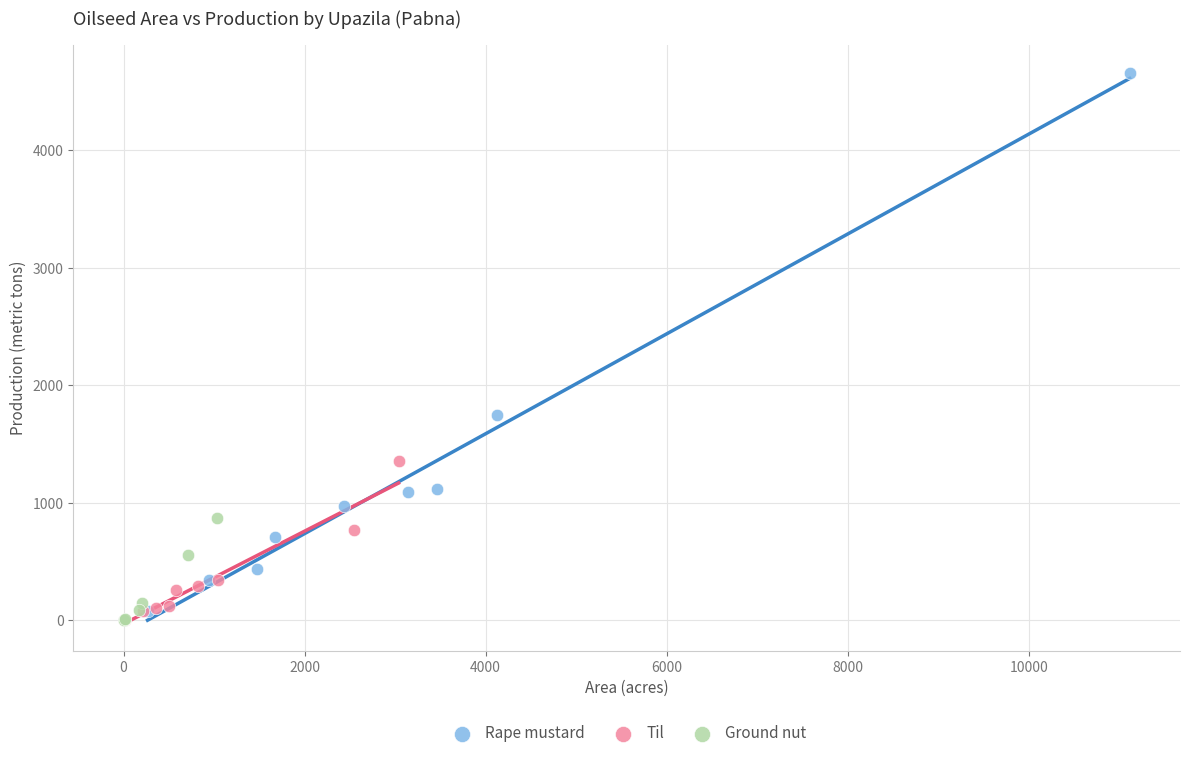

Which series reaches the maximum Y coordinate?

Rape mustard